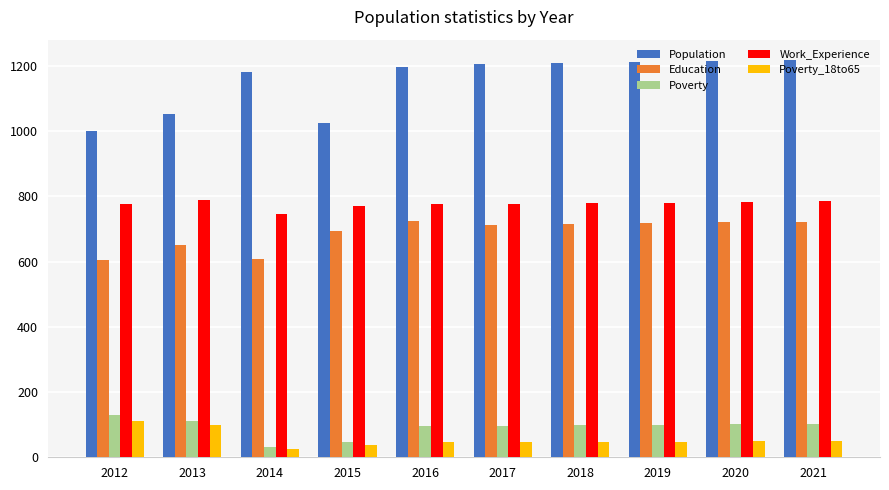

Rank the series at 2020 from lowest to highest value.

Poverty_18to65, Poverty, Education, Work_Experience, Population